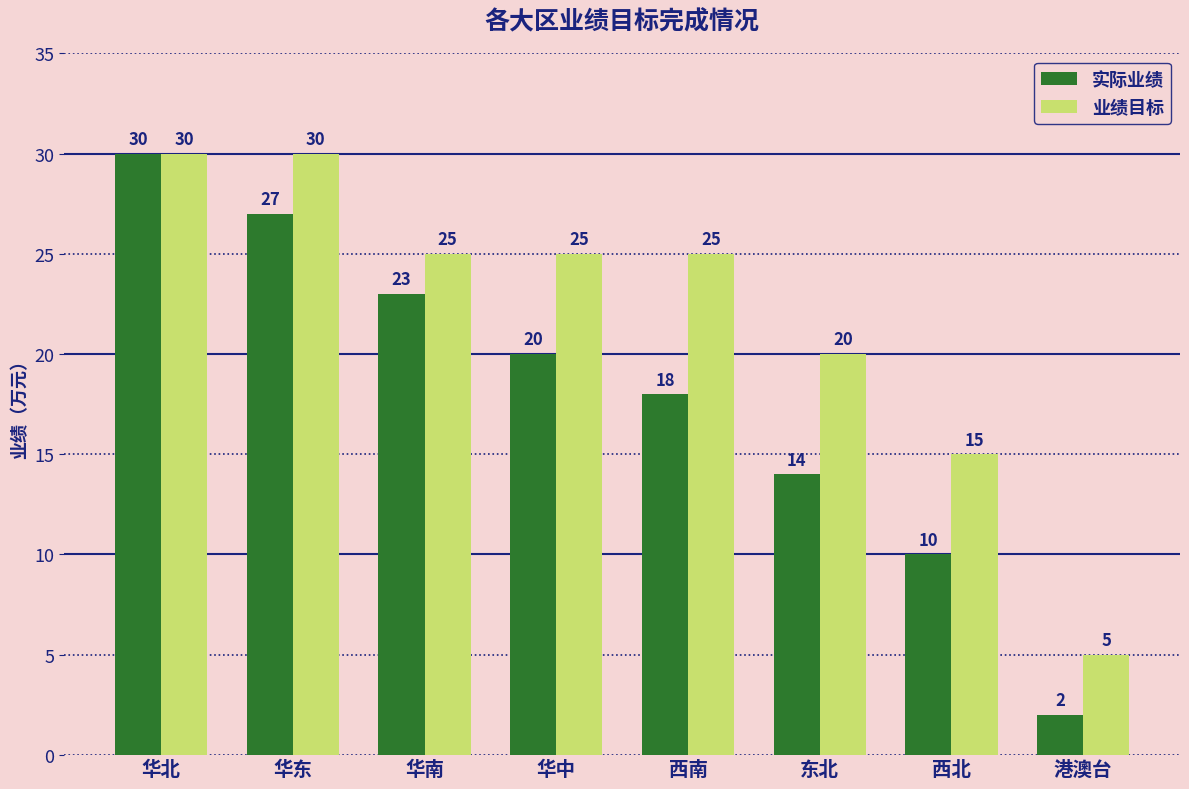

Which series has the largest total across all categories?

业绩目标